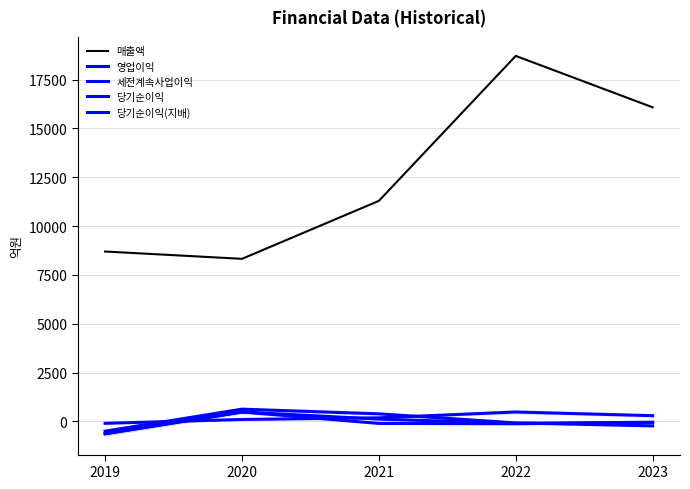

Where is the first local minimum for 당기순이익?

2022